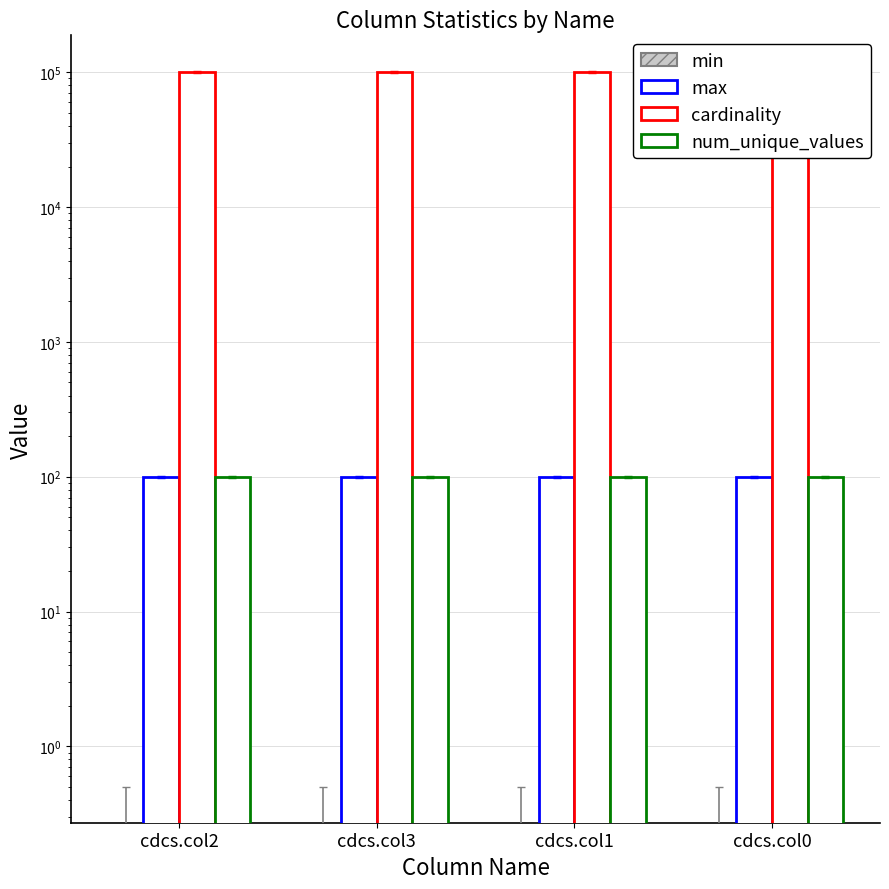

What is the label of the 4th bar from the left?

cdcs.col0